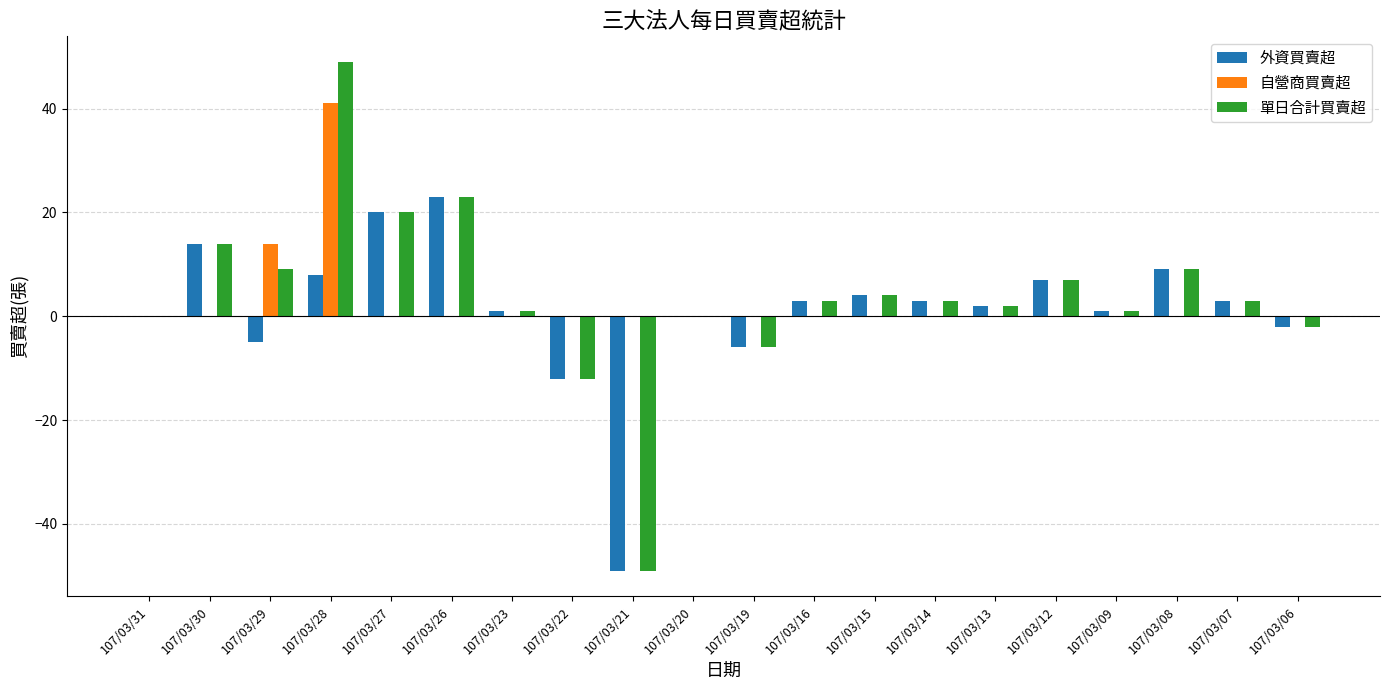

Is it true that 單日合計買賣超 equals -43 at 107/03/20?

False